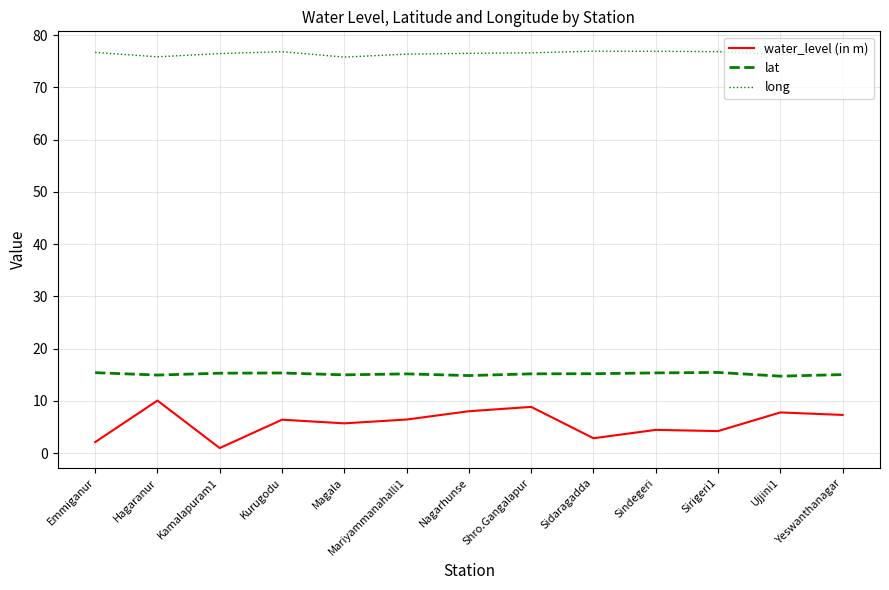

What is the minimum value shown in the chart?

1.0